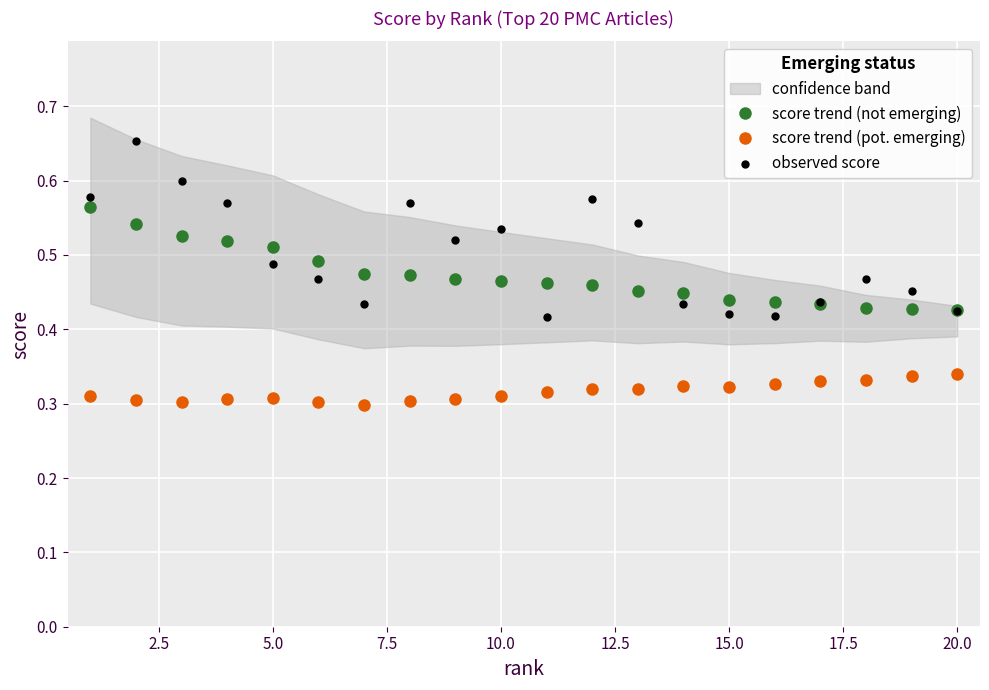

The value of score trend (not emerging) at 15.0 is 0.2. True or false?

False